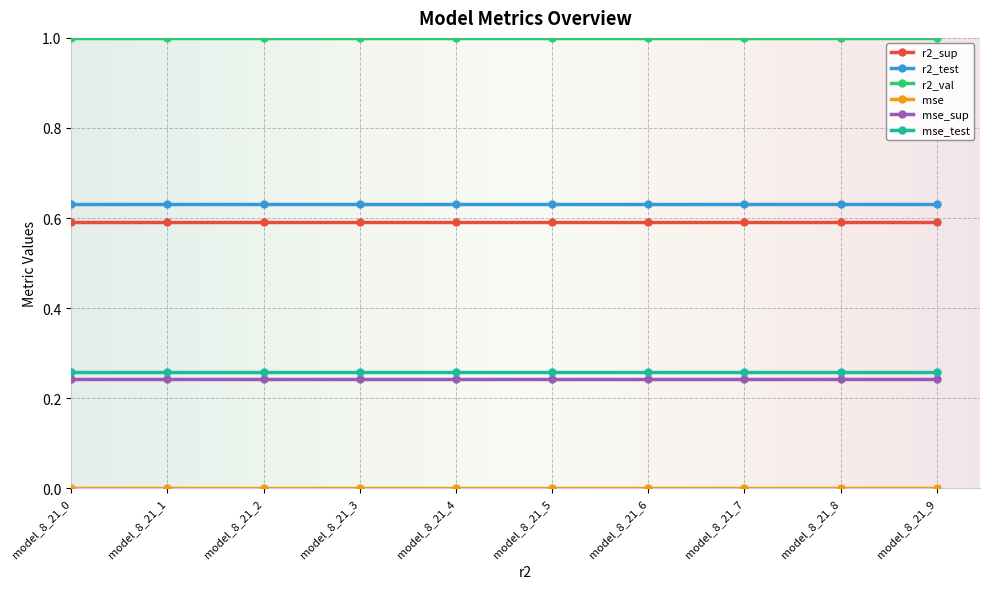

True or false: r2_val and r2_sup cross at least once.

False